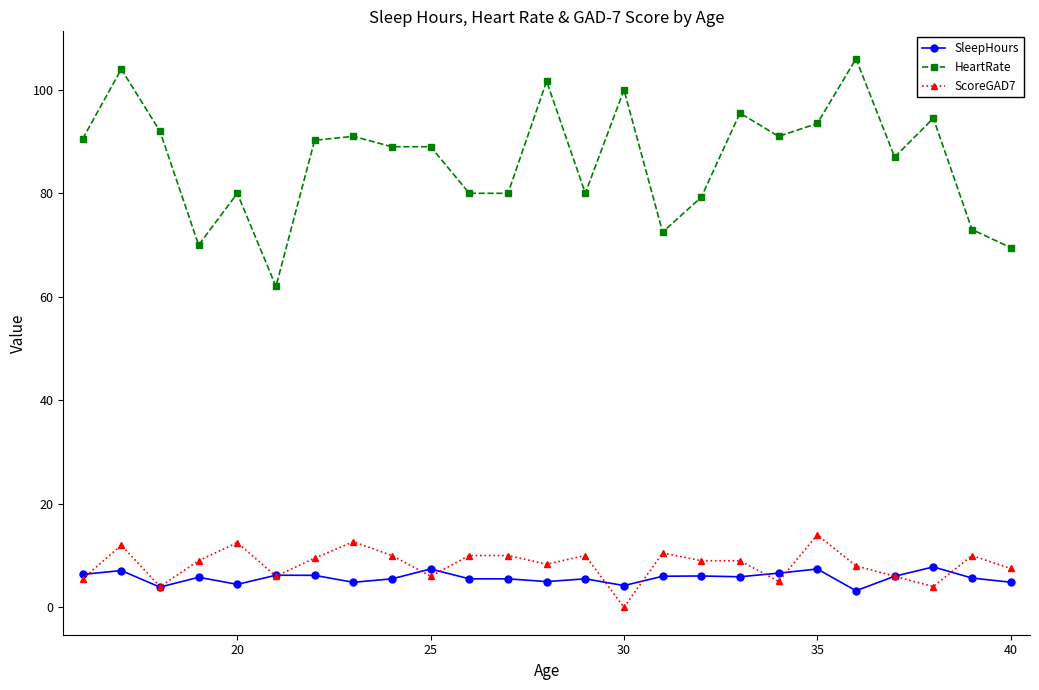

What is the maximum value for SleepHours?

7.8